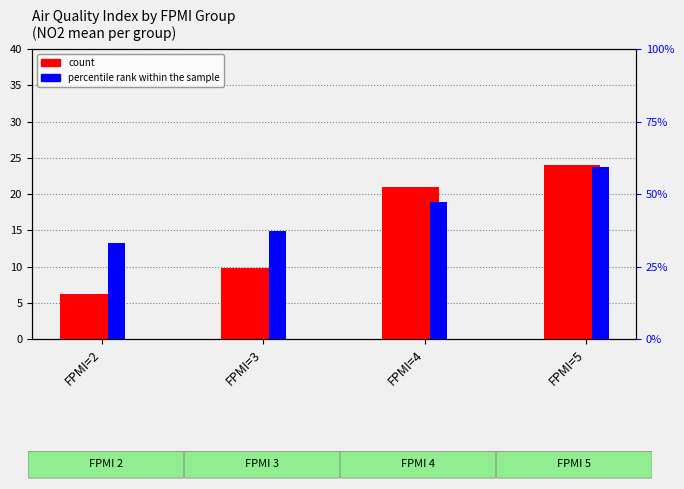

List the series in order of their peak value, lowest first.

count, percentile rank within the sample